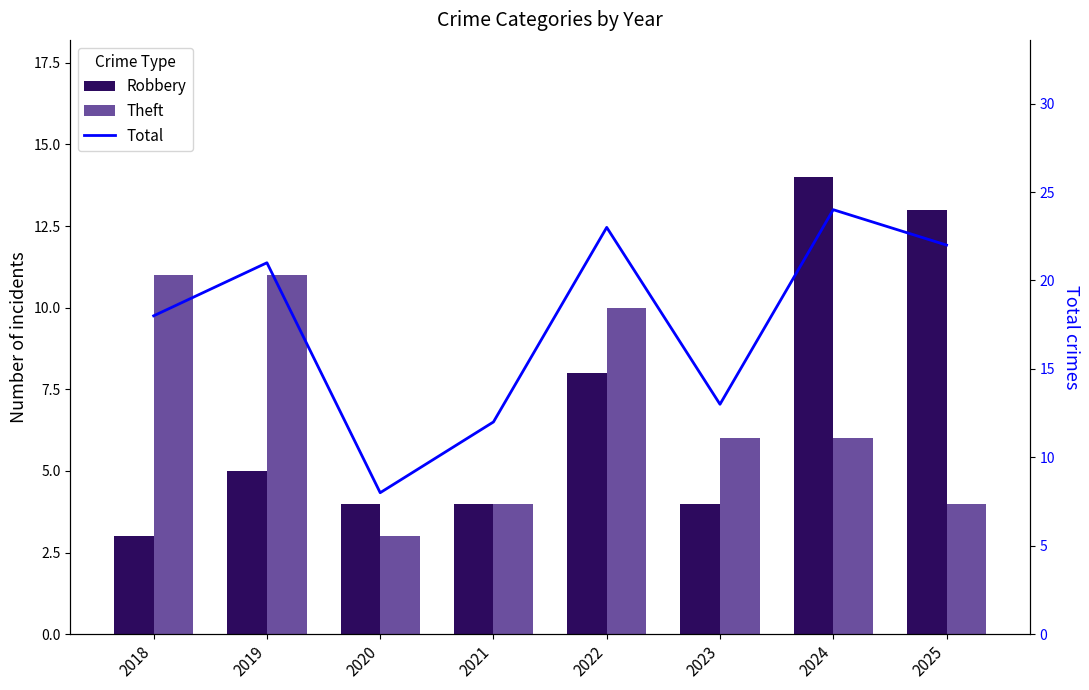

What value does the Total series have at 2022, to the nearest 5?

25